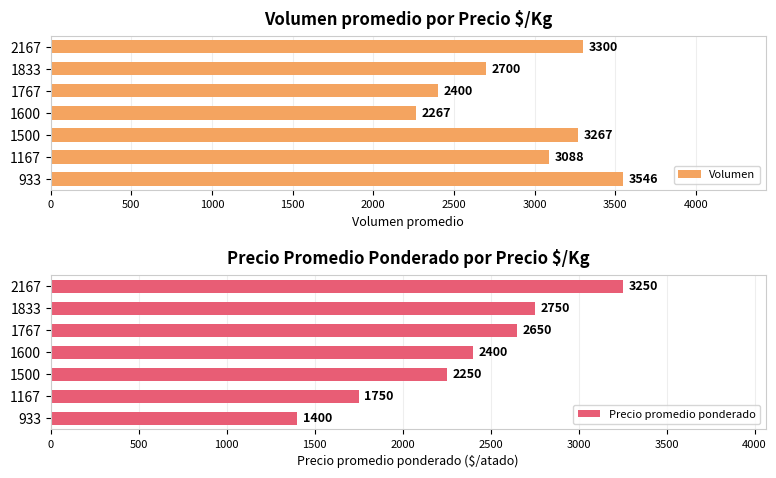

Which series has the largest total across all categories?

Volumen